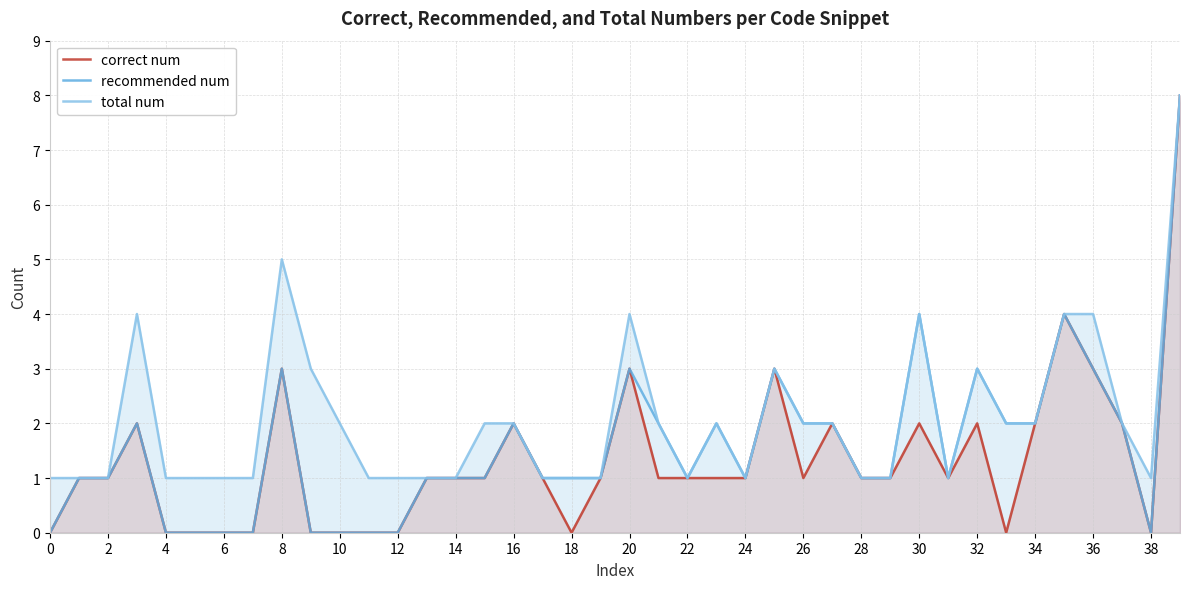

Which series has the largest range (max minus min)?

correct num